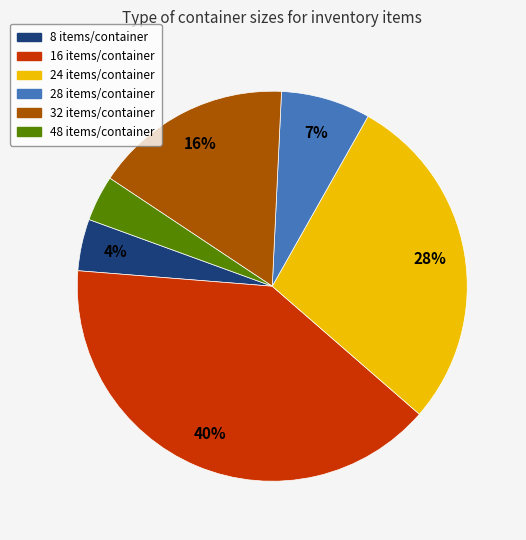

How many slices are in this pie chart?

6